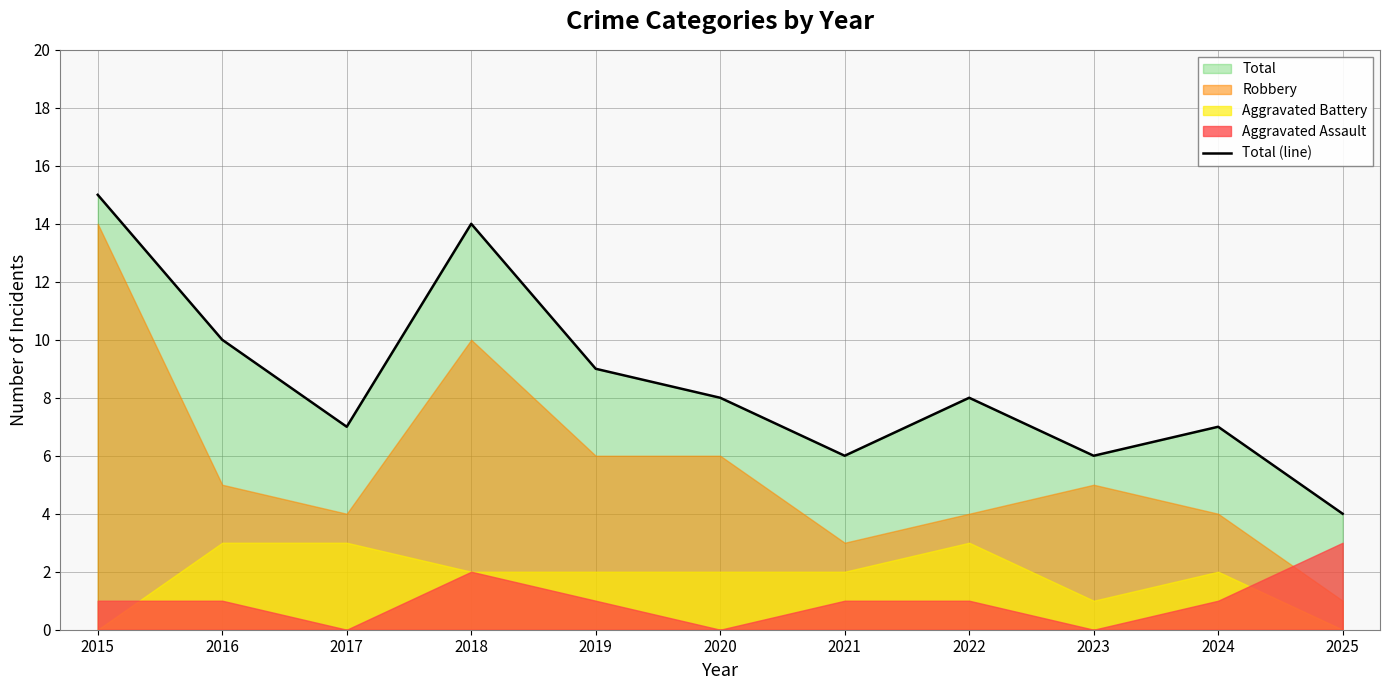

Reading right to left, what are all the values shown in this chart?

2025=4	2024=7	2023=6	2022=8	2021=6	2020=8	2019=9	2018=14	2017=7	2016=10	2015=15